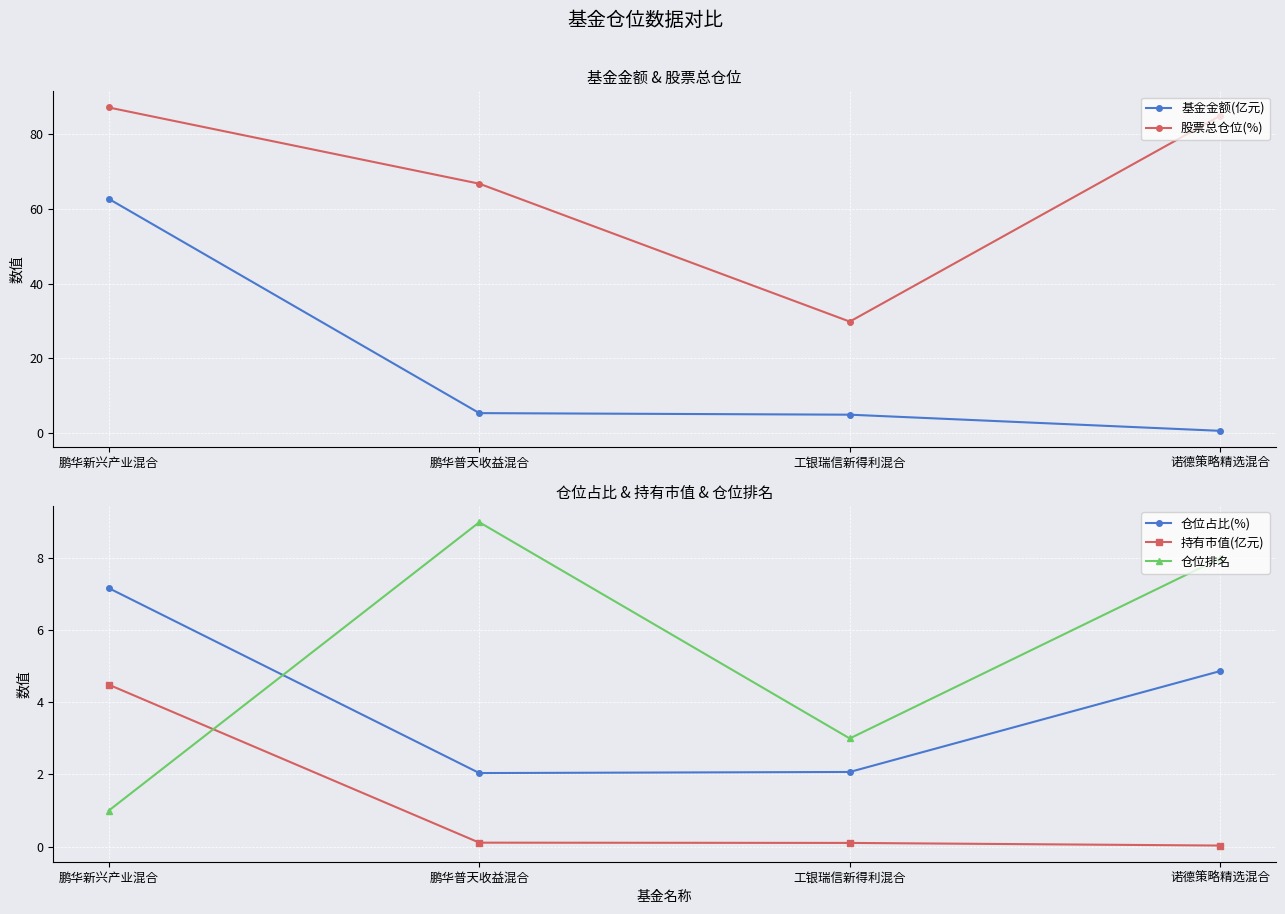

Where is 仓位排名 nearest to the value 5?

工银瑞信新得利混合